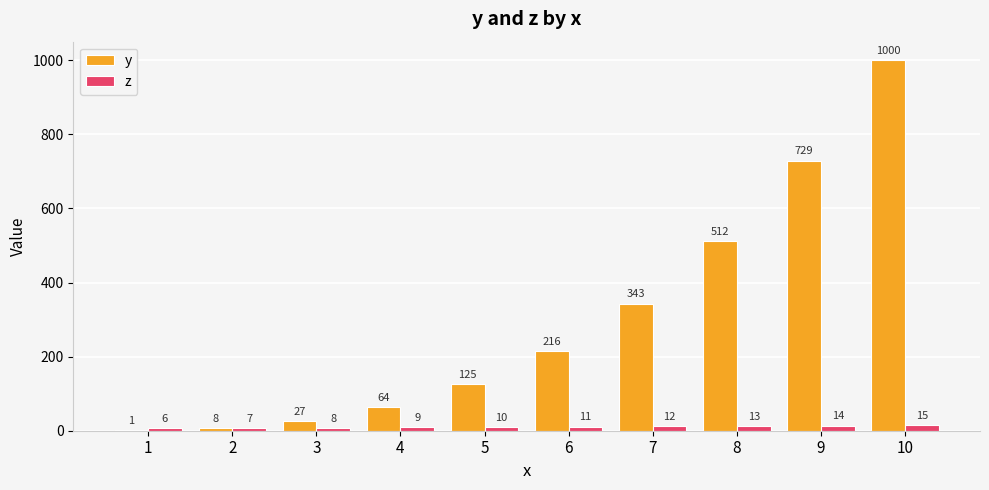

How many z values are between 8 and 13?

6